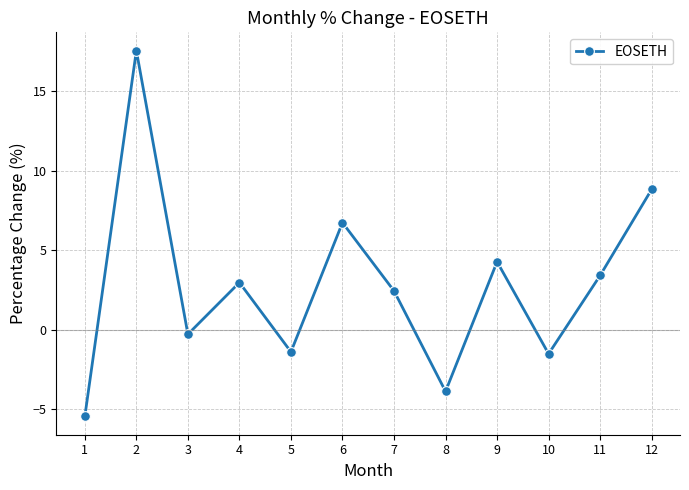

Where is the data nearest to the value 6?

6